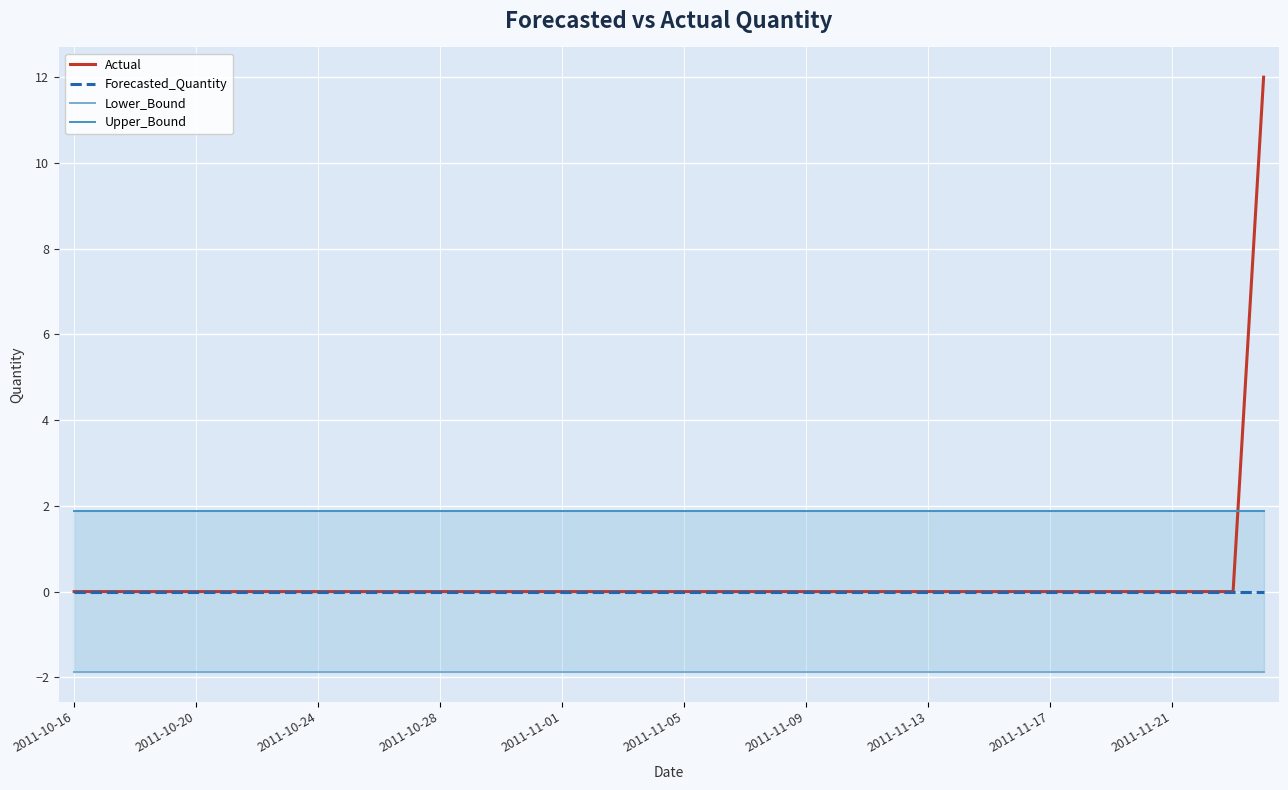

Is this an area chart (filled region under the line)?

No